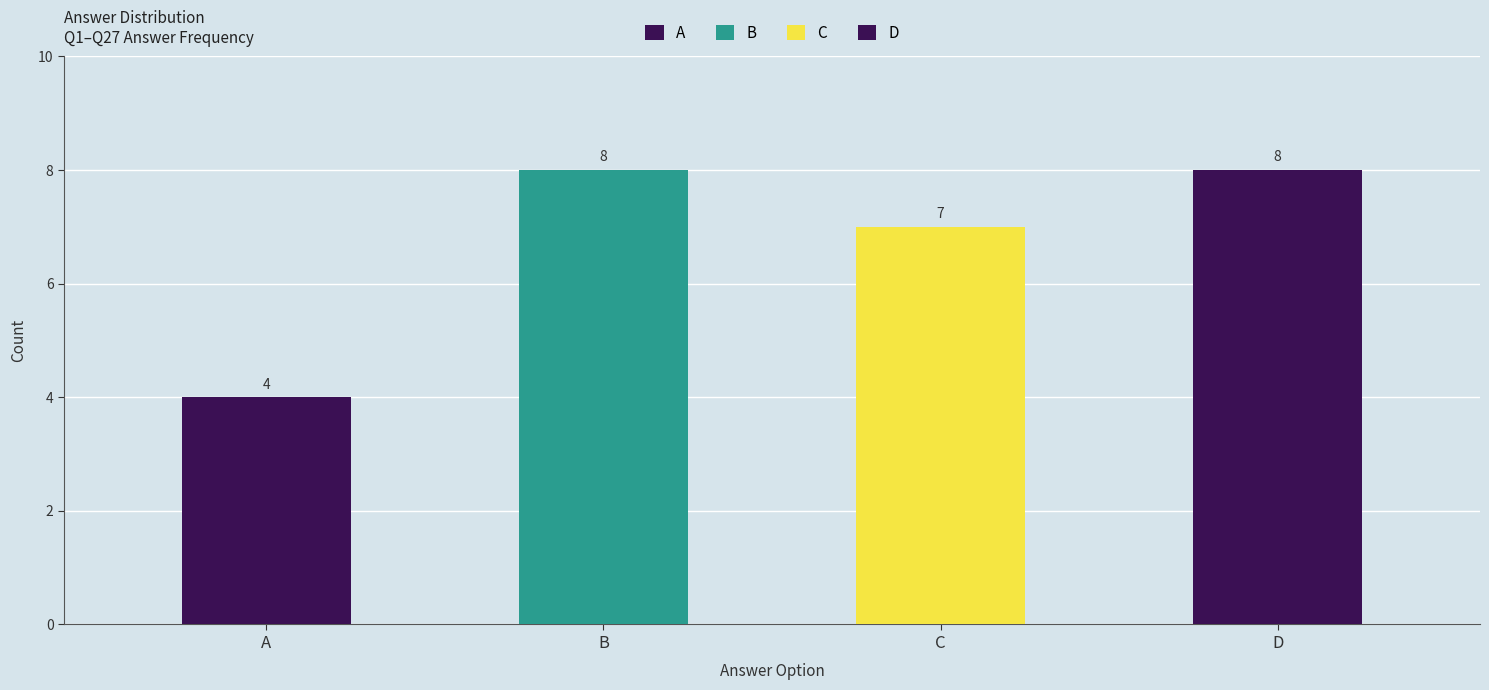

Is it true that the value at D is 8?

True